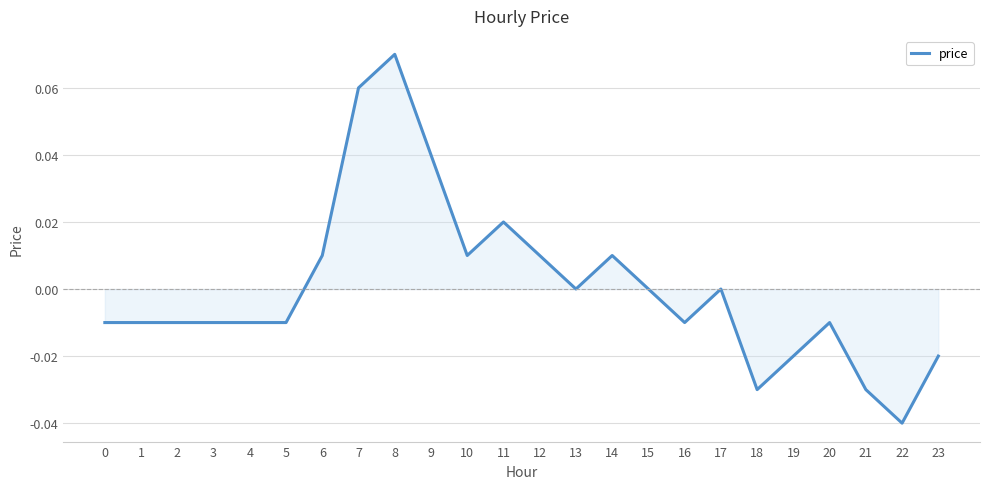

The chart shows a value of -0.0 at 23. True or false?

True